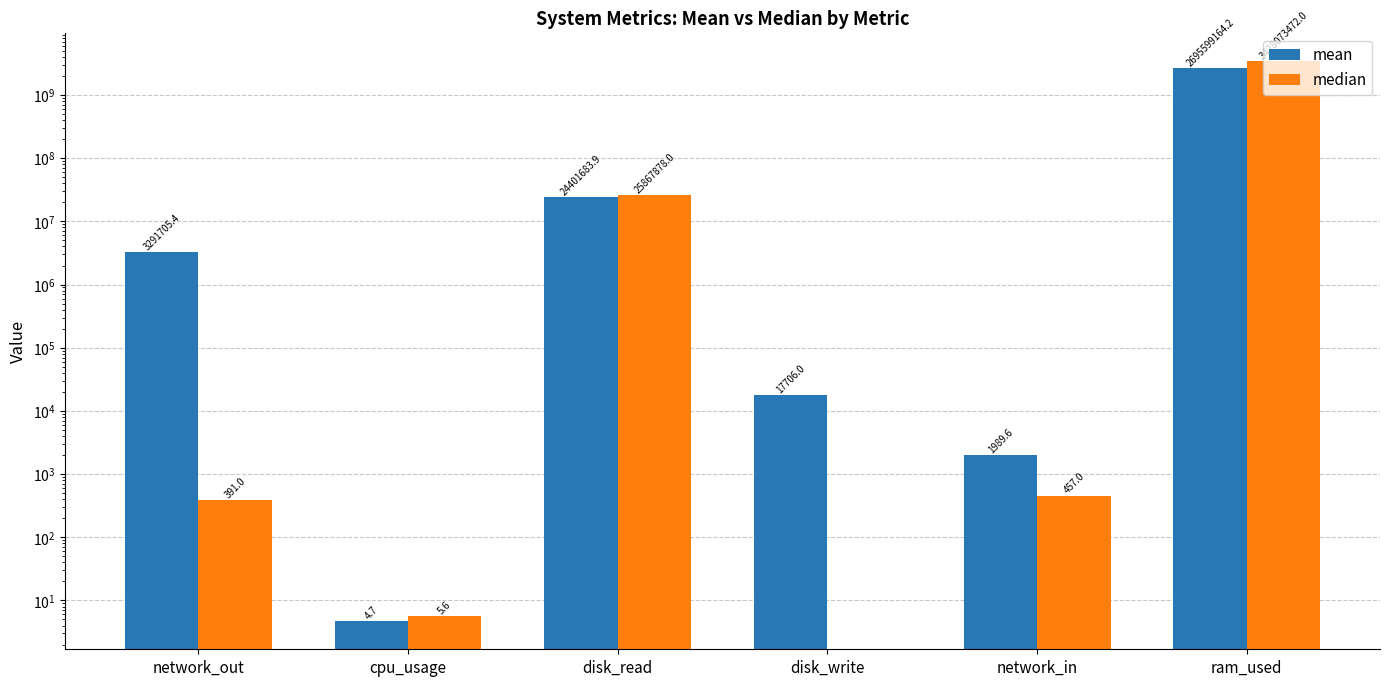

The mean series shows 17706.0 at disk_write. True or false?

True